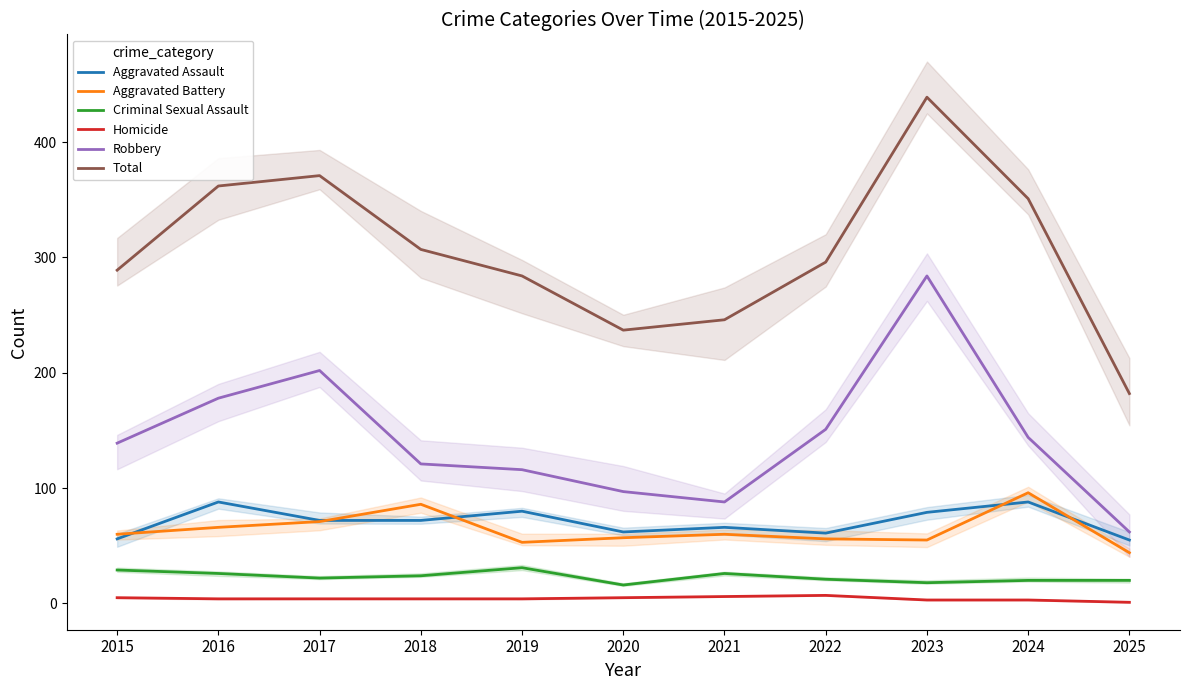

True or false: Total has more than 0 interior local peaks.

True